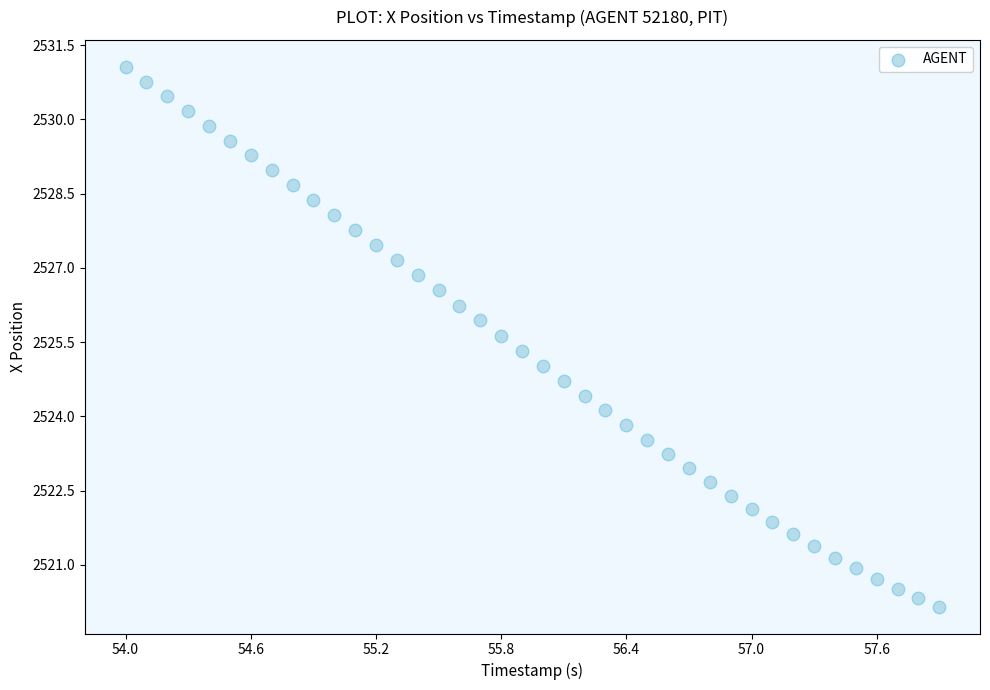

What is the range of Y values (max minus min)?

10.9